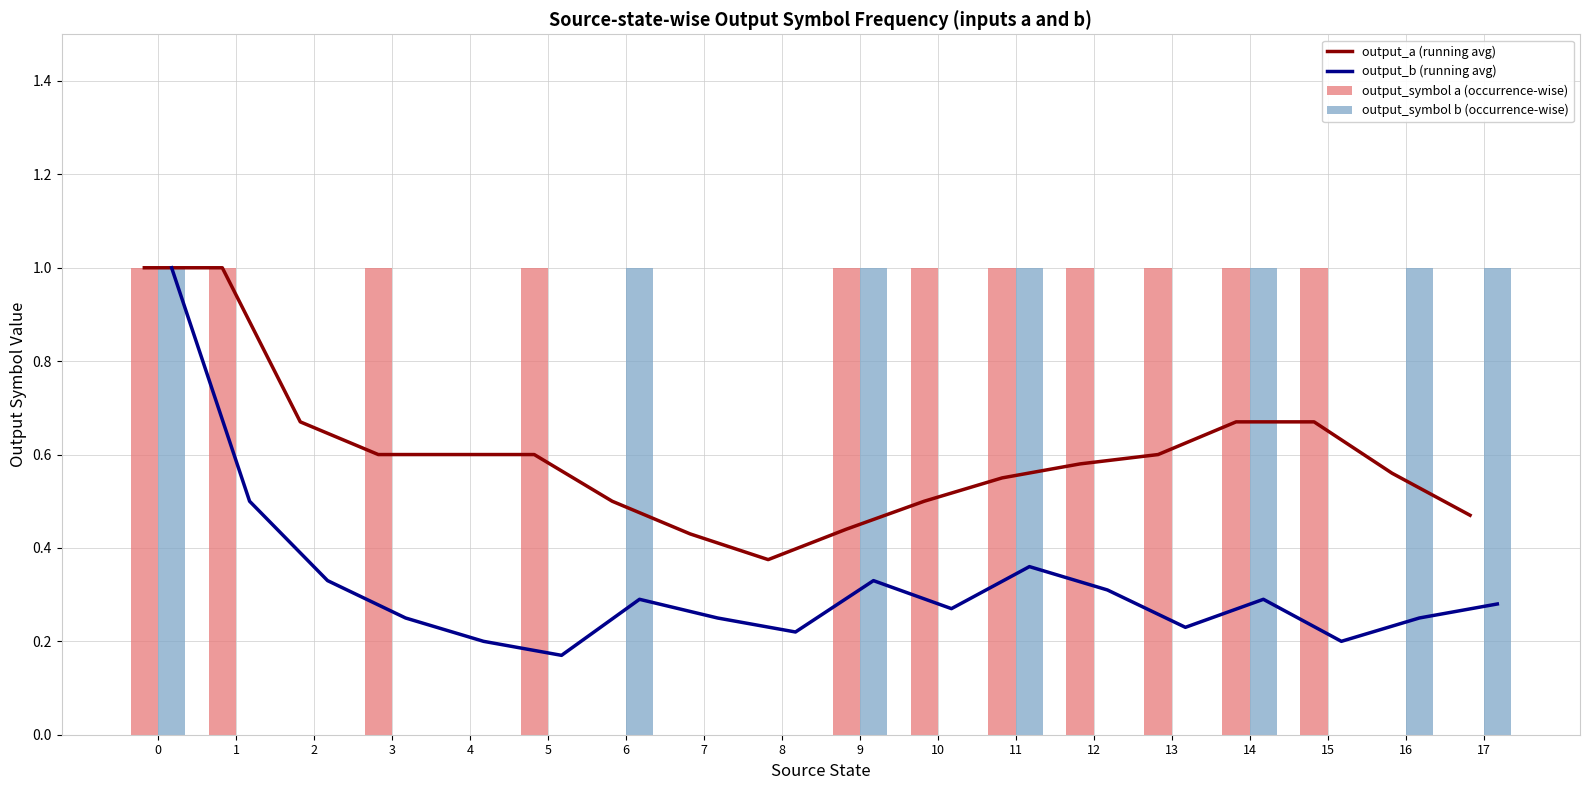

Is the value of output_b (running avg) at 9 greater than the value of output_symbol b (occurrence-wise) at 10?

Yes